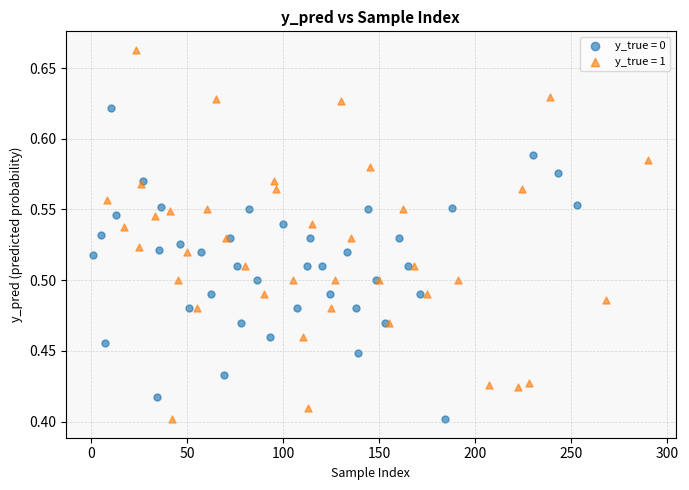

Which series has the widest spread of Y values?

y_true = 1